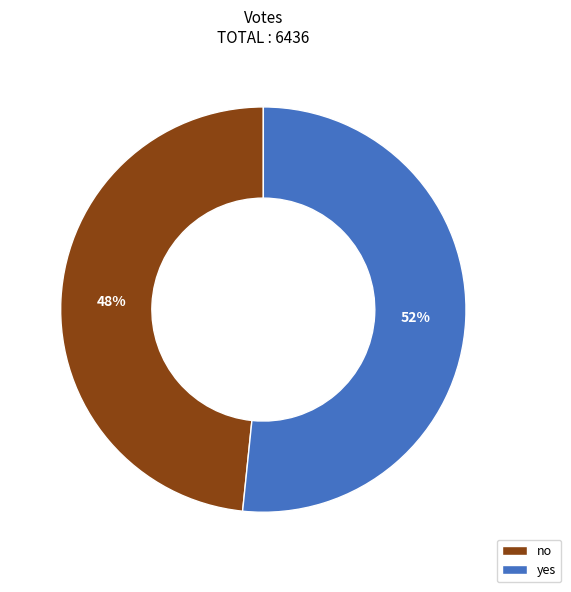

Is yes the majority of the pie?

Yes